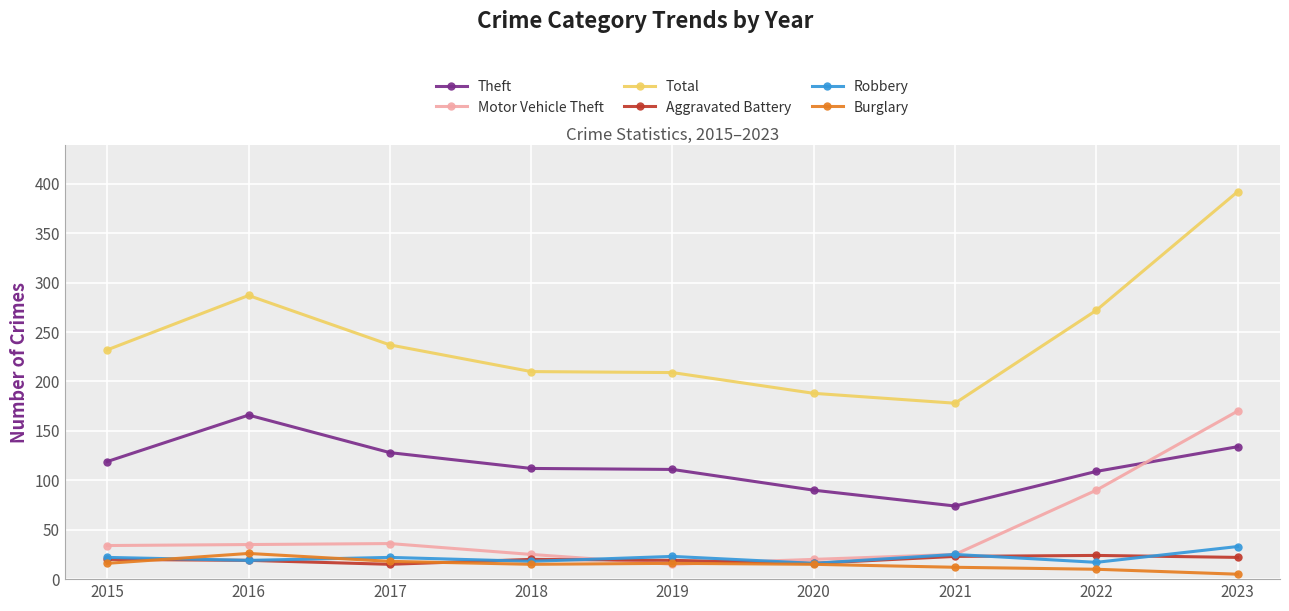

What is the difference between the maximum and minimum values in the Total series?

214